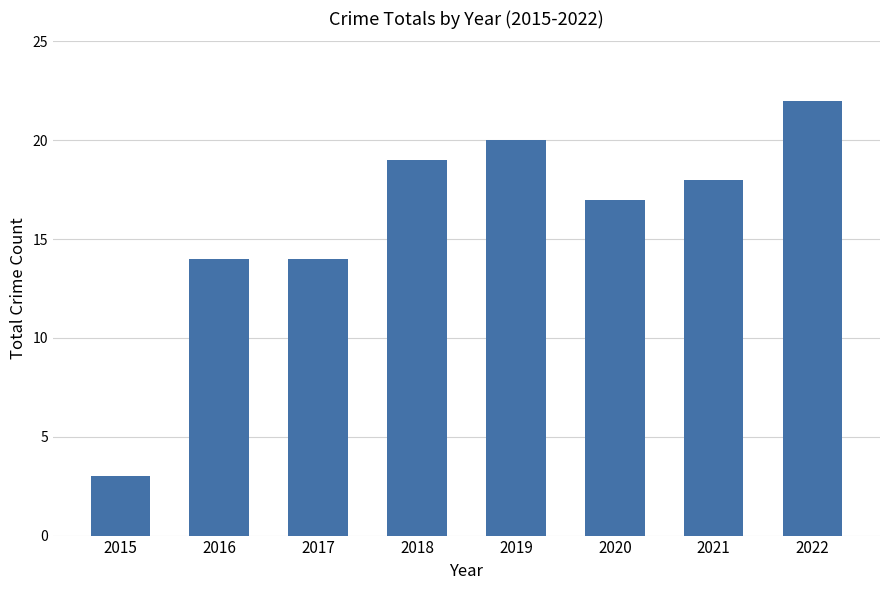

What is the sum of all values?

127